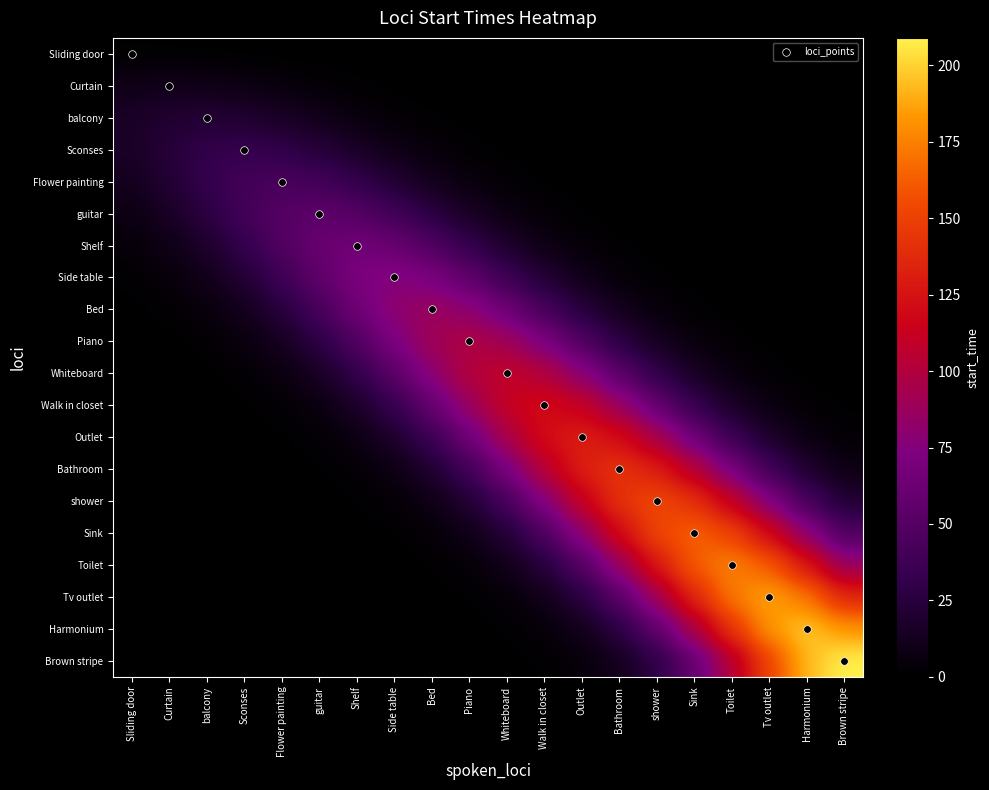

Between Sliding door and Sink, which series saw the biggest shift?

Sink